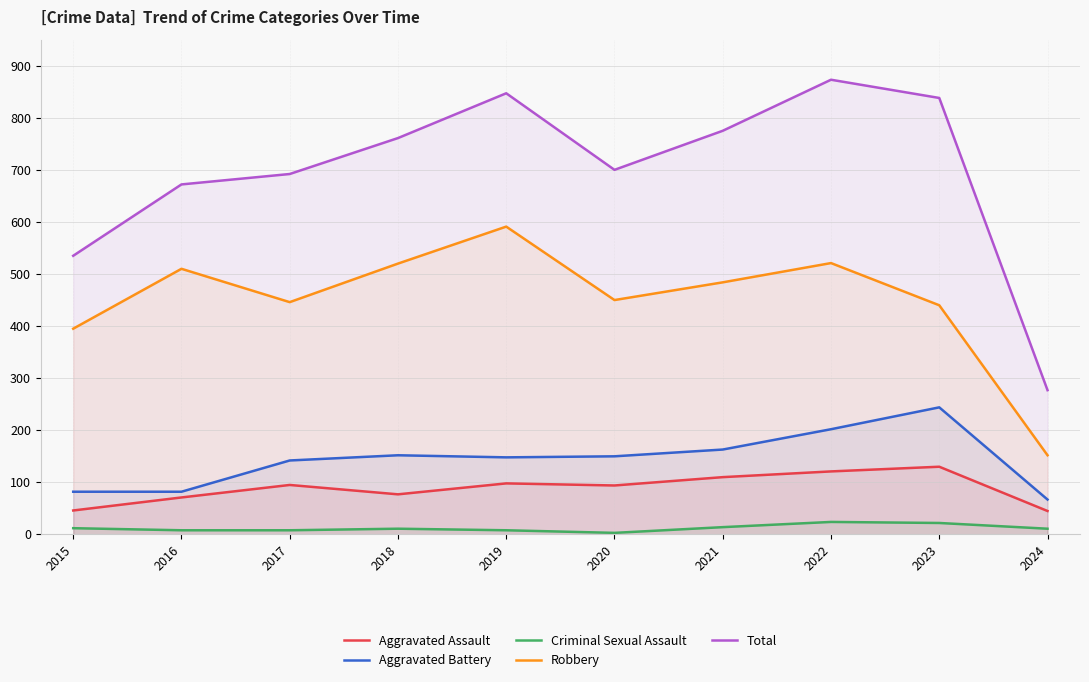

Rank the series by their maximum value, from highest to lowest.

Total, Robbery, Aggravated Battery, Aggravated Assault, Criminal Sexual Assault